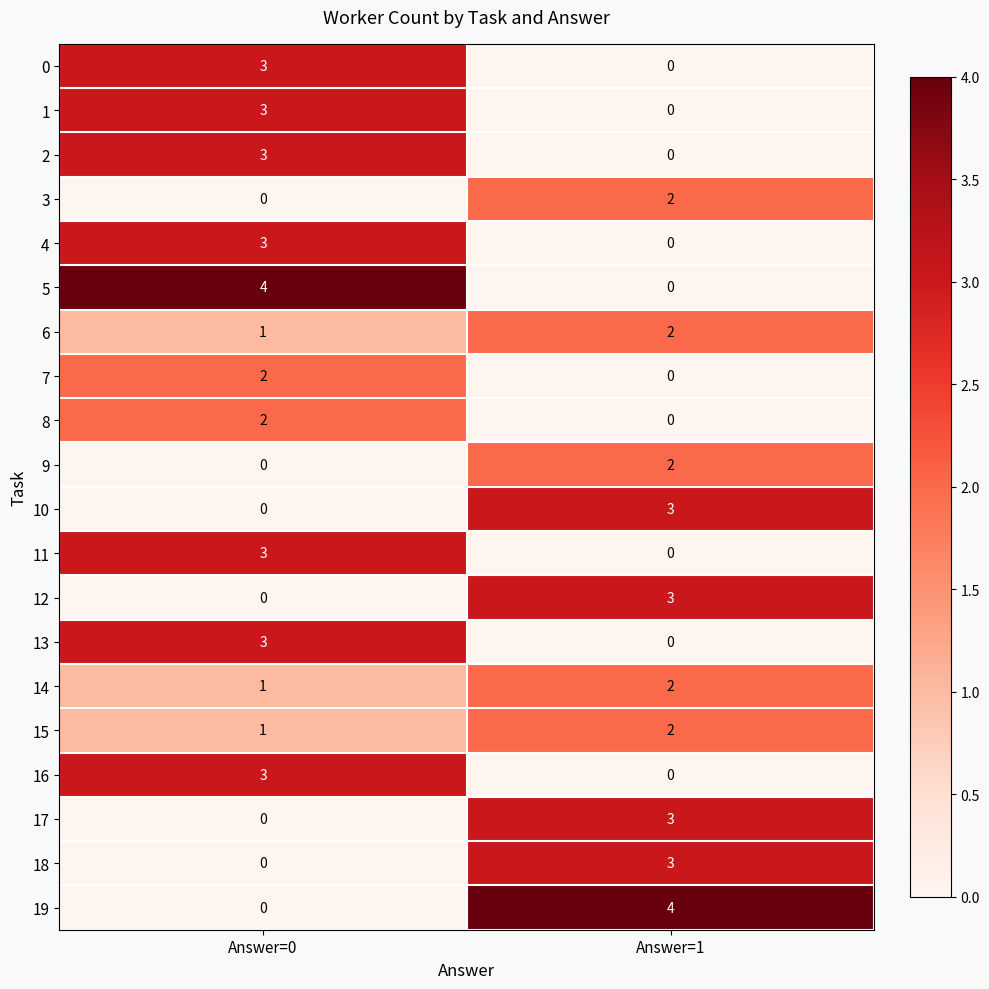

At which category is the sum across all series the highest?

Answer=0